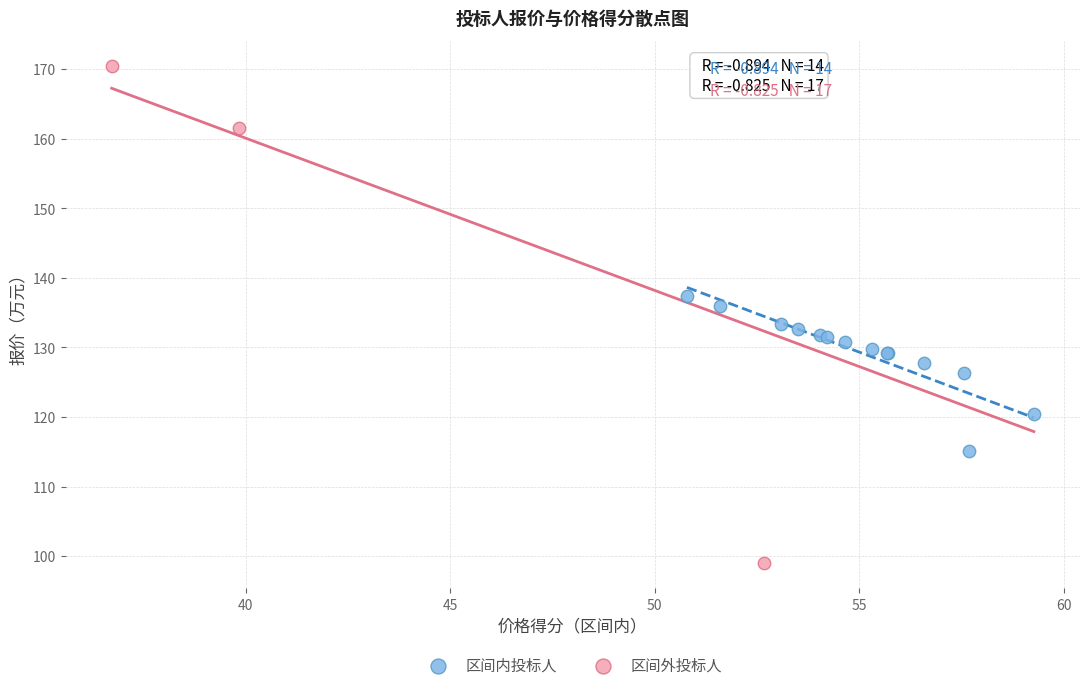

Which series has the largest Y range (max minus min)?

区间外投标人